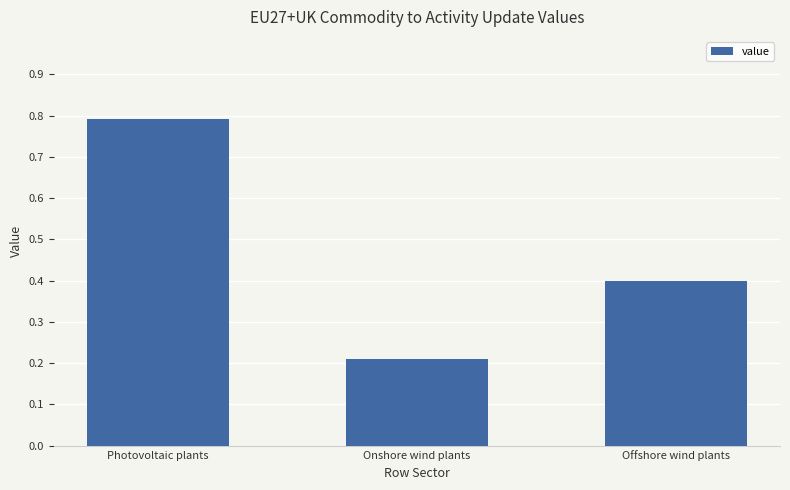

Reading right to left, what are all the values shown in this chart?

Offshore wind plants=0.4	Onshore wind plants=0.2	Photovoltaic plants=0.8